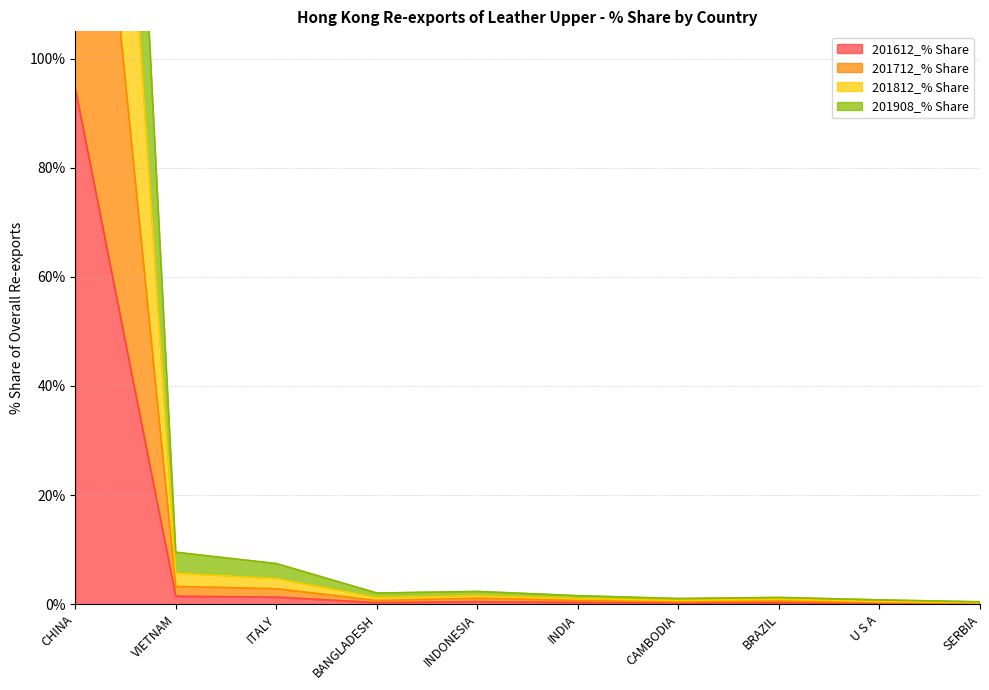

What position from the left is BANGLADESH?

4